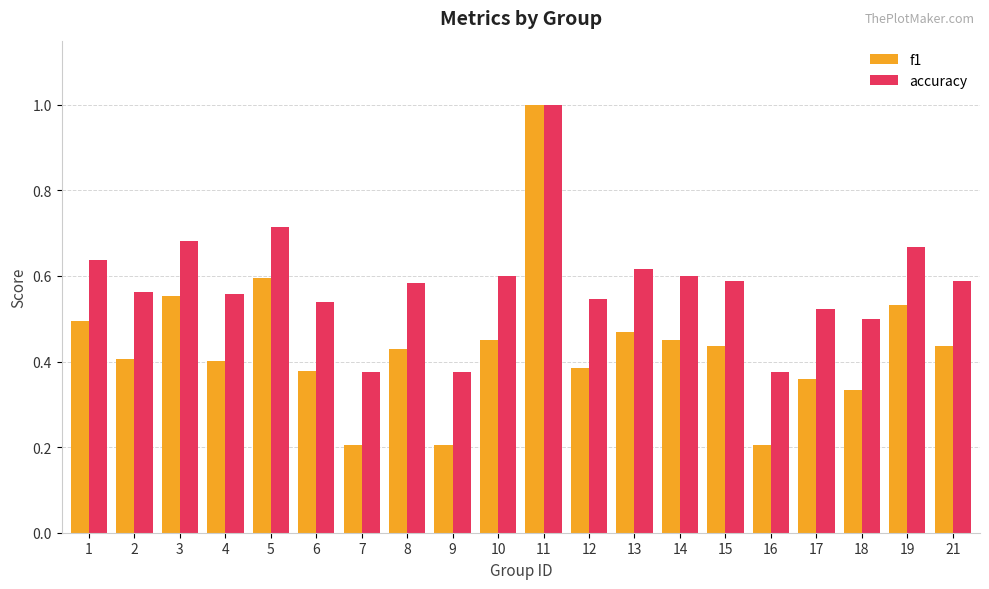

What is the sum of the f1 values at 1 and 19?

1.0